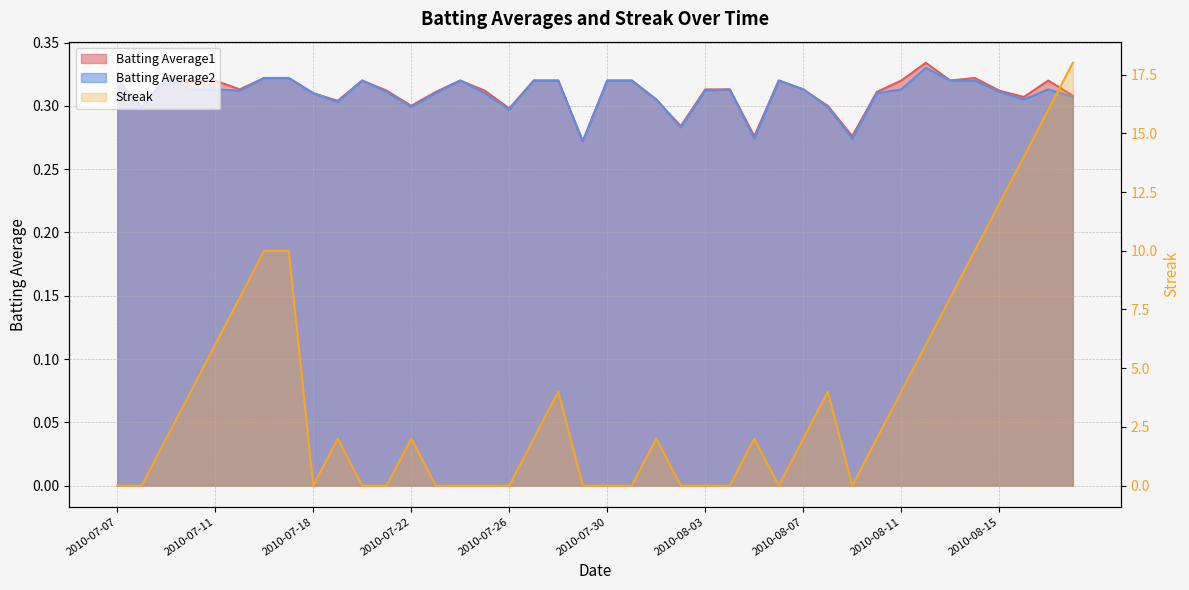

What is the value of the Batting Average2 point at the 18th from the left?

0.3